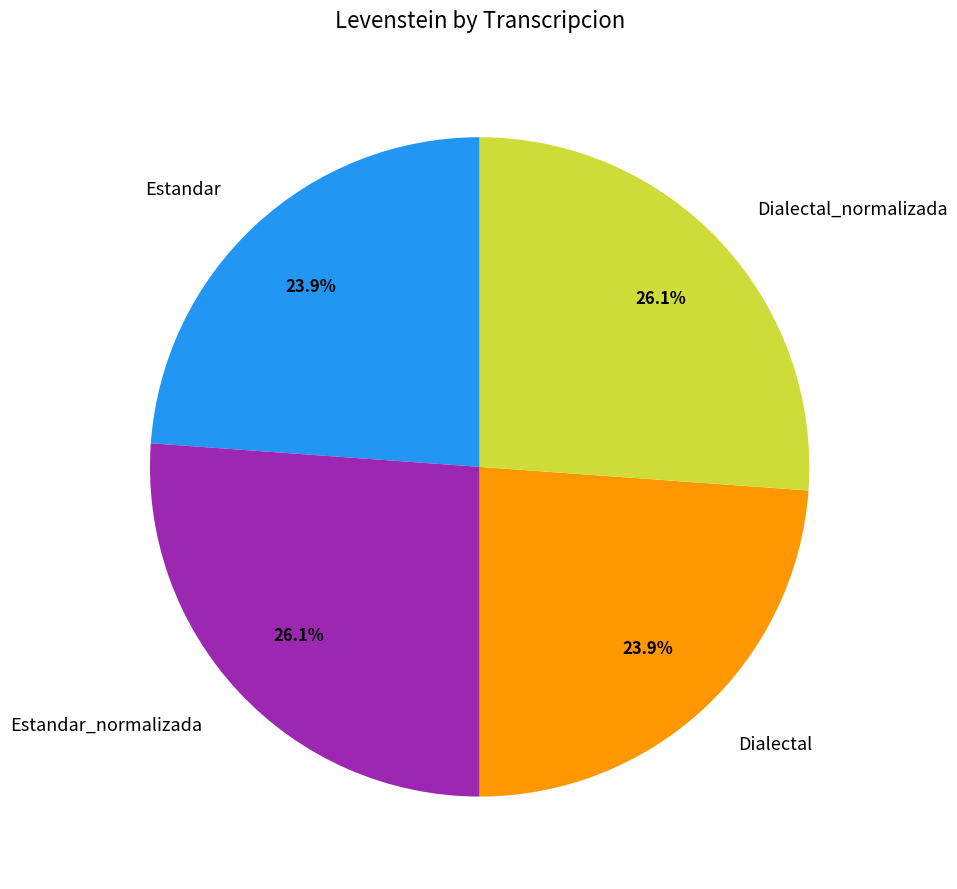

What percentage do Dialectal_normalizada and Dialectal together represent?

50.0%